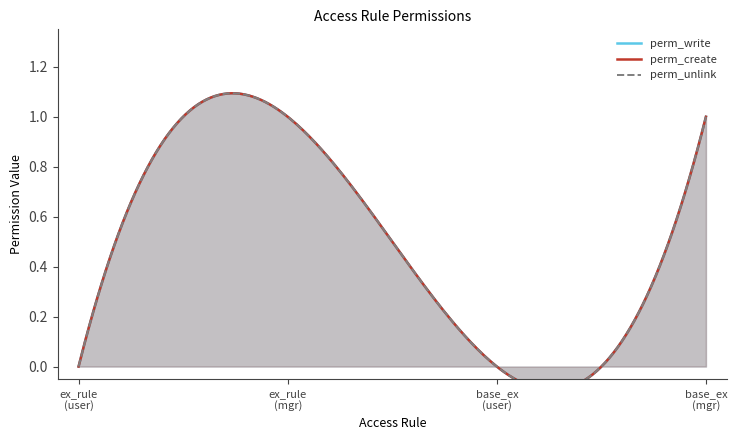

List the series in order of their peak value, lowest first.

perm_write, perm_create, perm_unlink